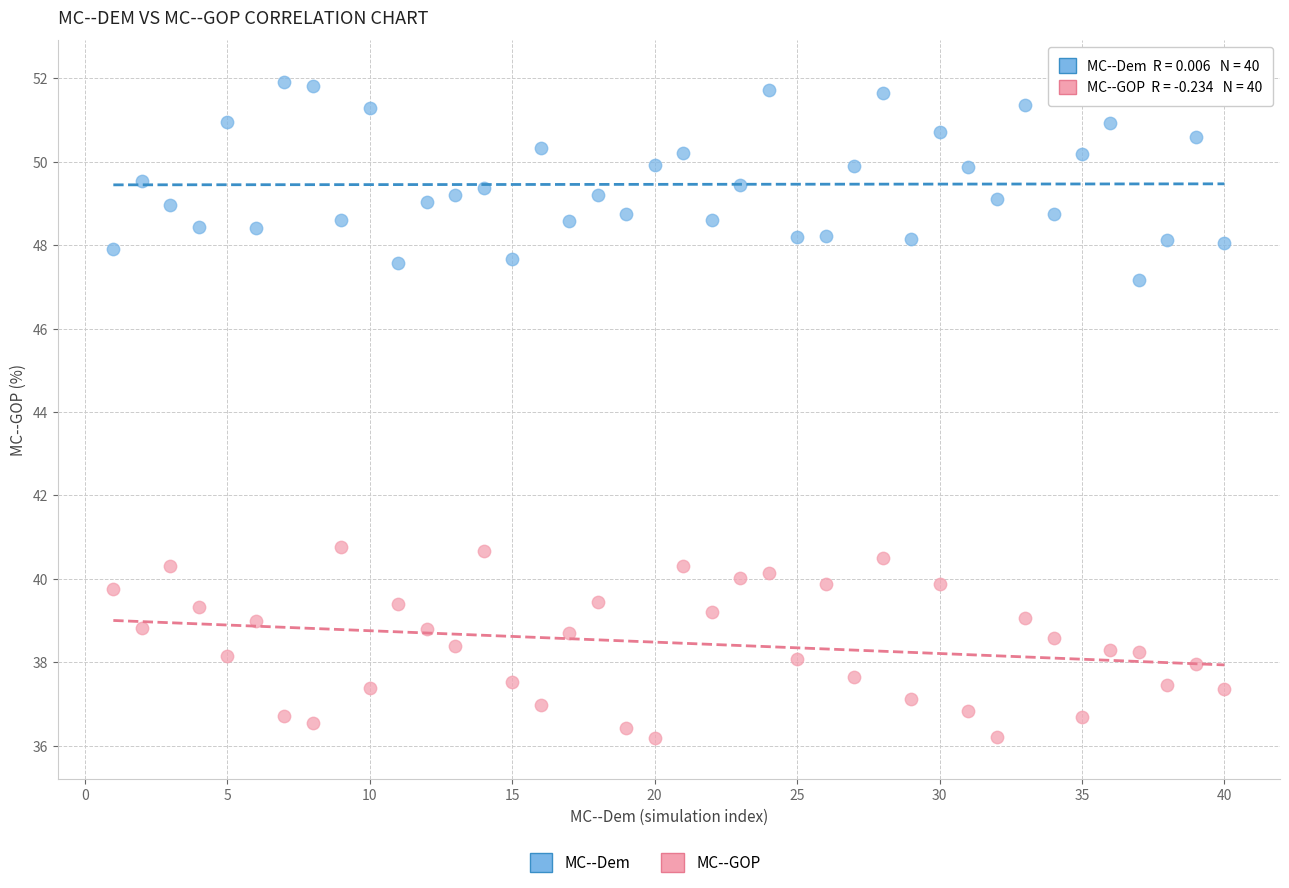

What is the X range (max minus min) for the scatter plot?

39.0